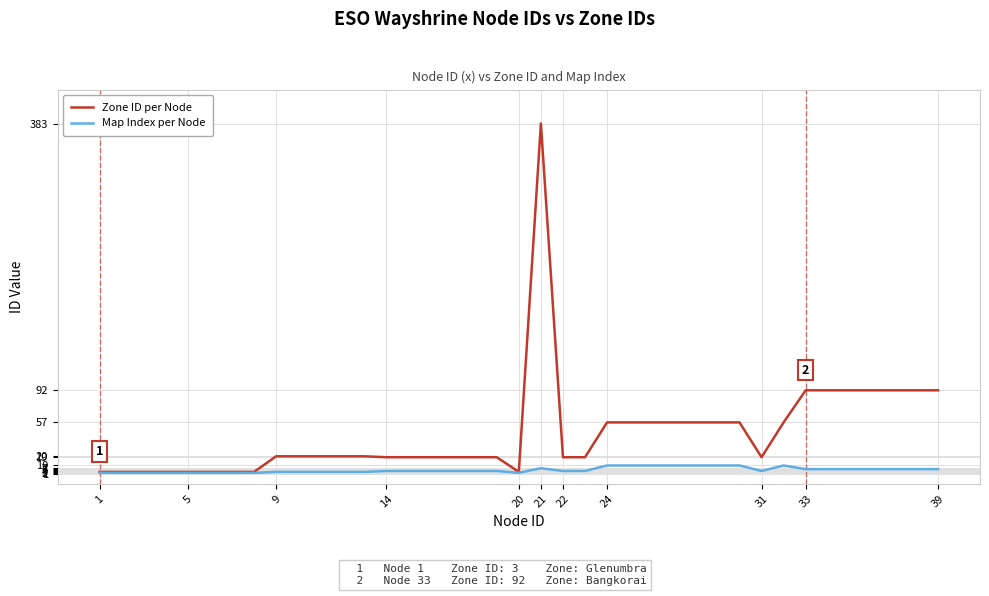

Which series has the largest total across all categories?

Zone ID per Node